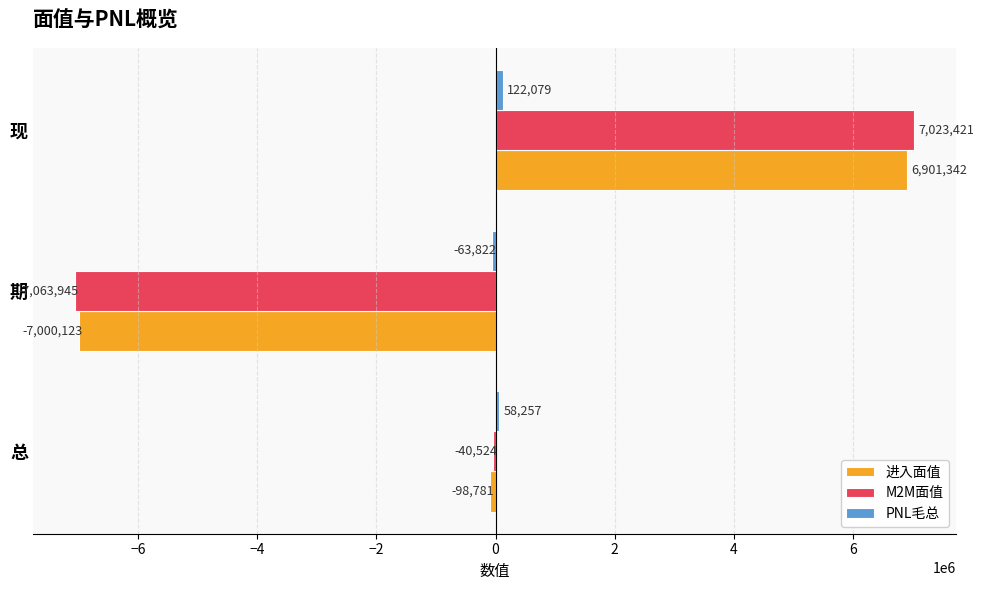

Read the 进入面值 value at 总, to the nearest 10.

-98780